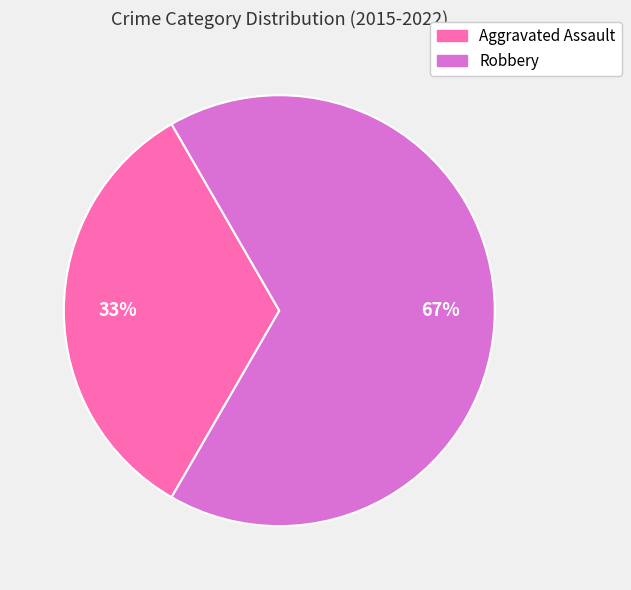

Approximately how many times larger is the value at Aggravated Assault compared to Robbery?

0.5